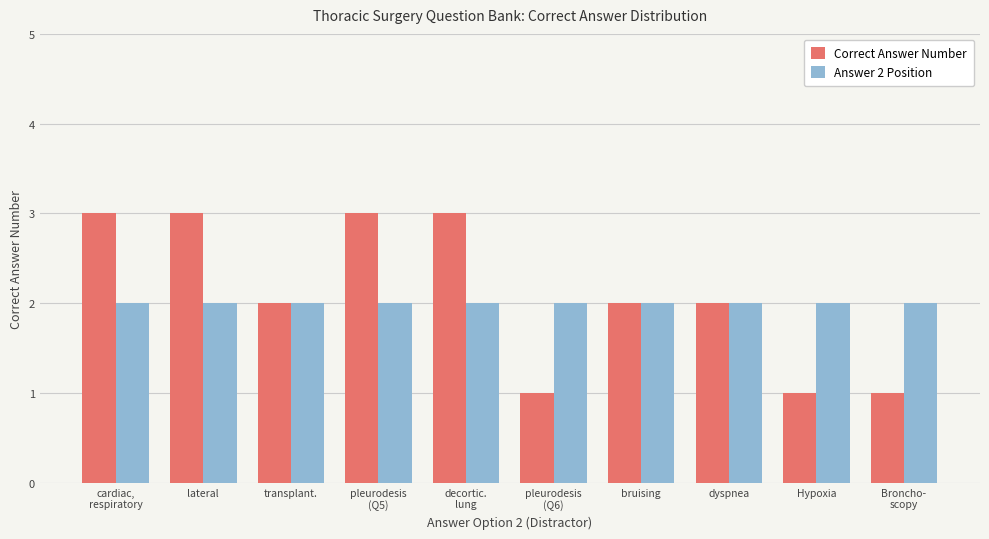

Does the chart contain any negative values?

No